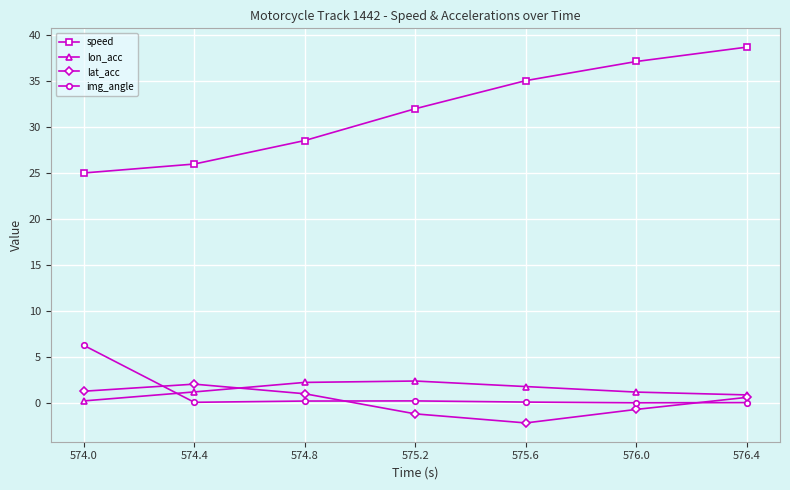

After their last crossing, which series has the higher values: lon_acc or img_angle?

lon_acc